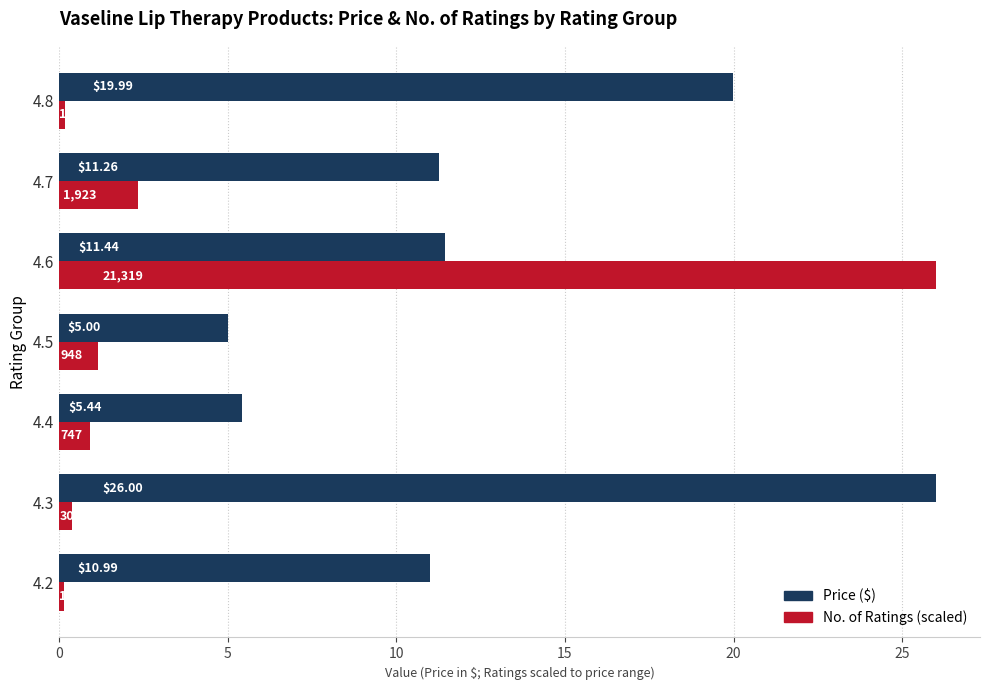

List the labels in order of No. of Ratings (scaled) value, smallest first.

4.2, 4.8, 4.3, 4.4, 4.5, 4.7, 4.6